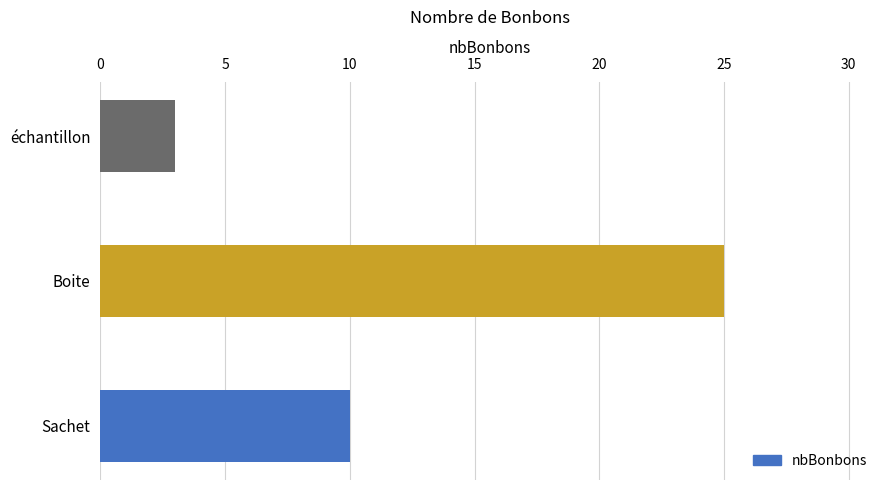

Count the number of categories in the chart.

3